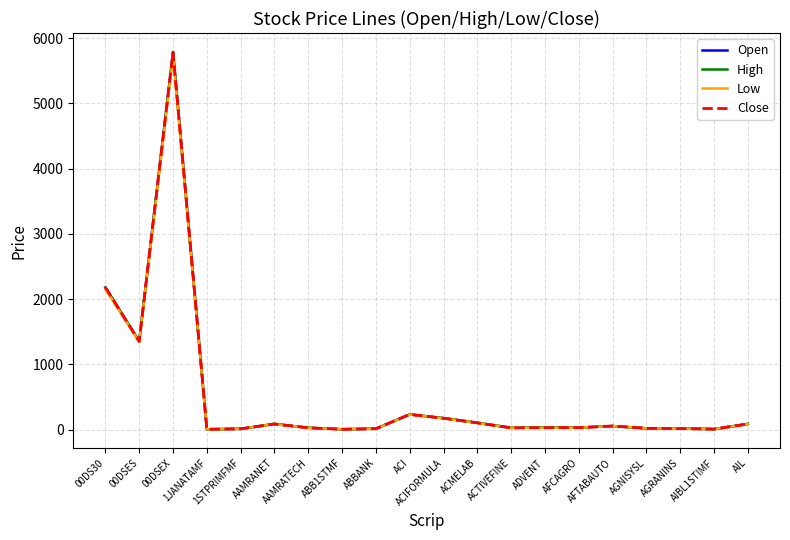

Which series has the largest range (max minus min)?

High